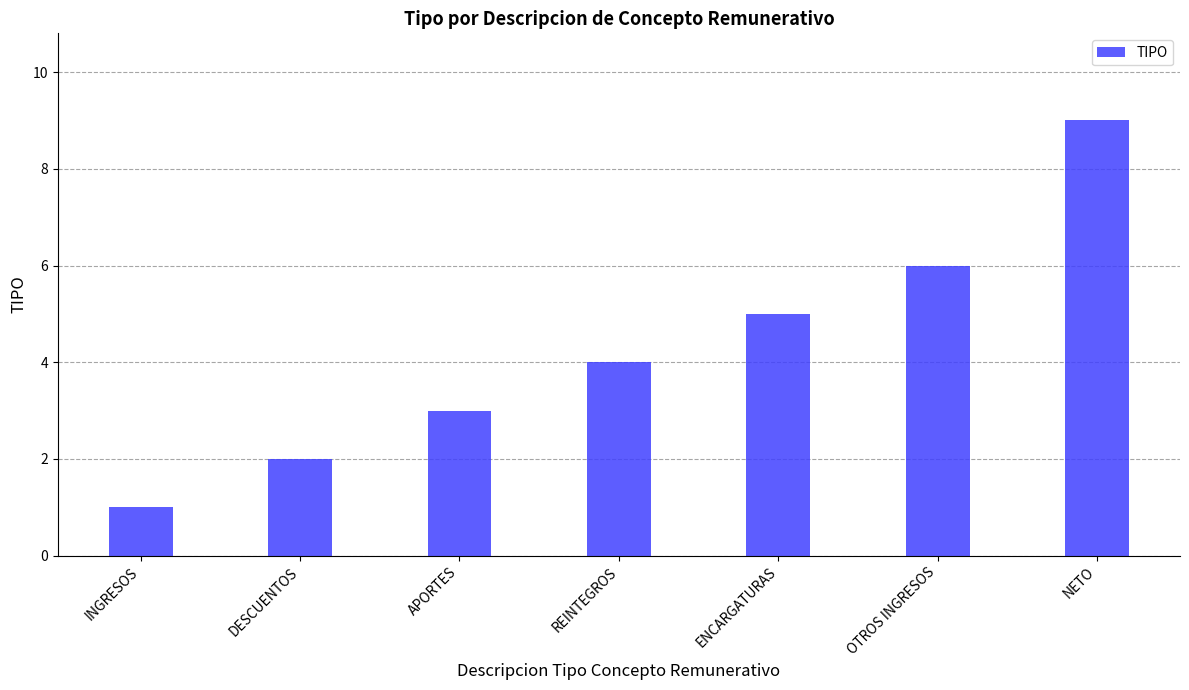

The chart shows a value of 3 at NETO. True or false?

False